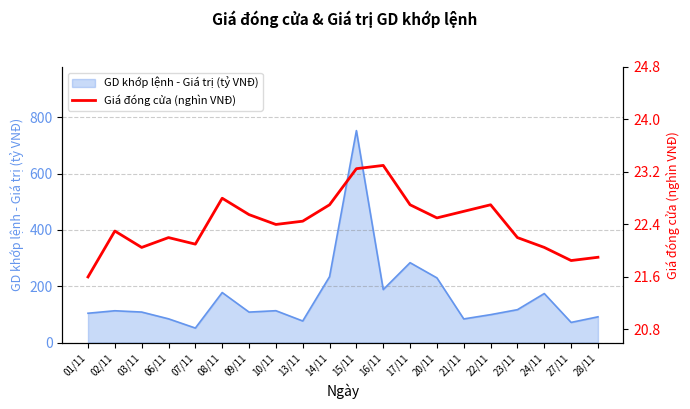

What is the difference between the second highest and second lowest values?

1.4